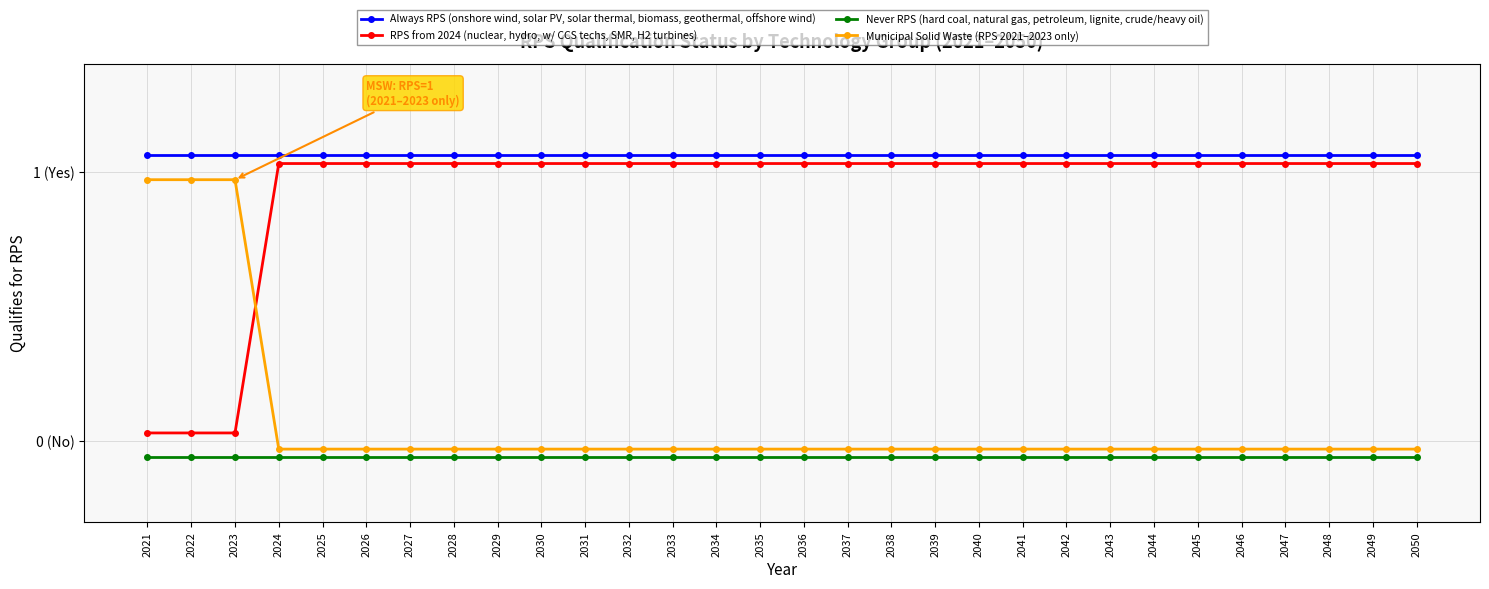

What is the greatest value displayed?

1.1